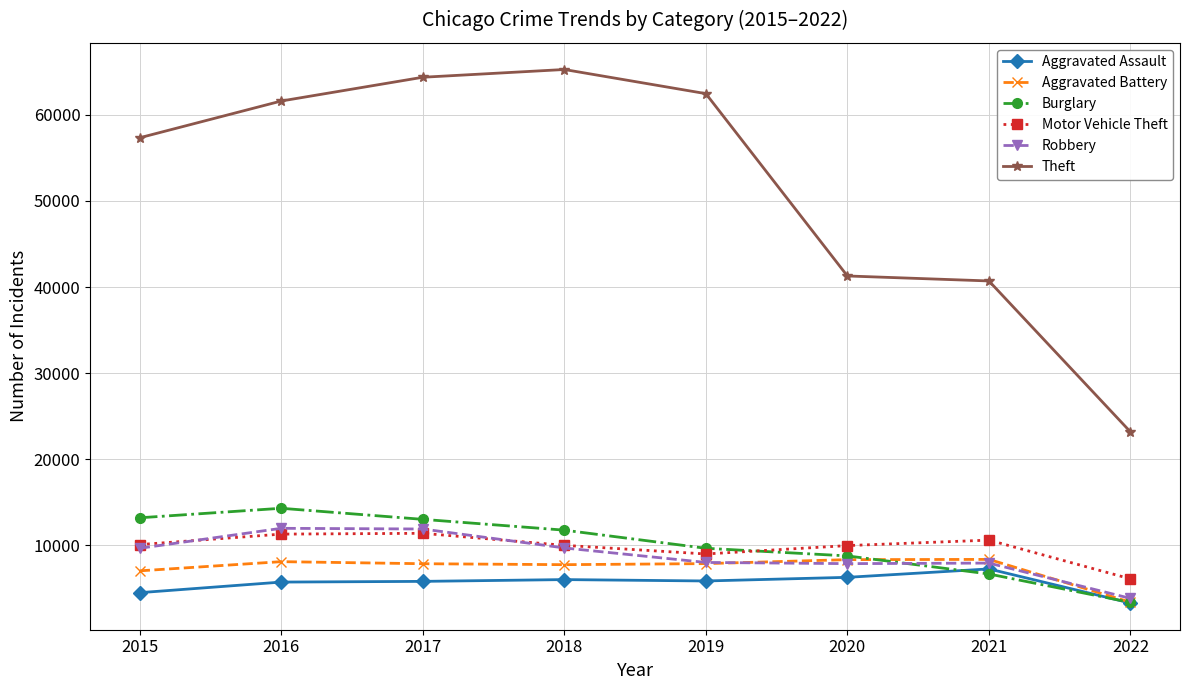

What is the sum of the Theft values at 2019 and 2021?

103183